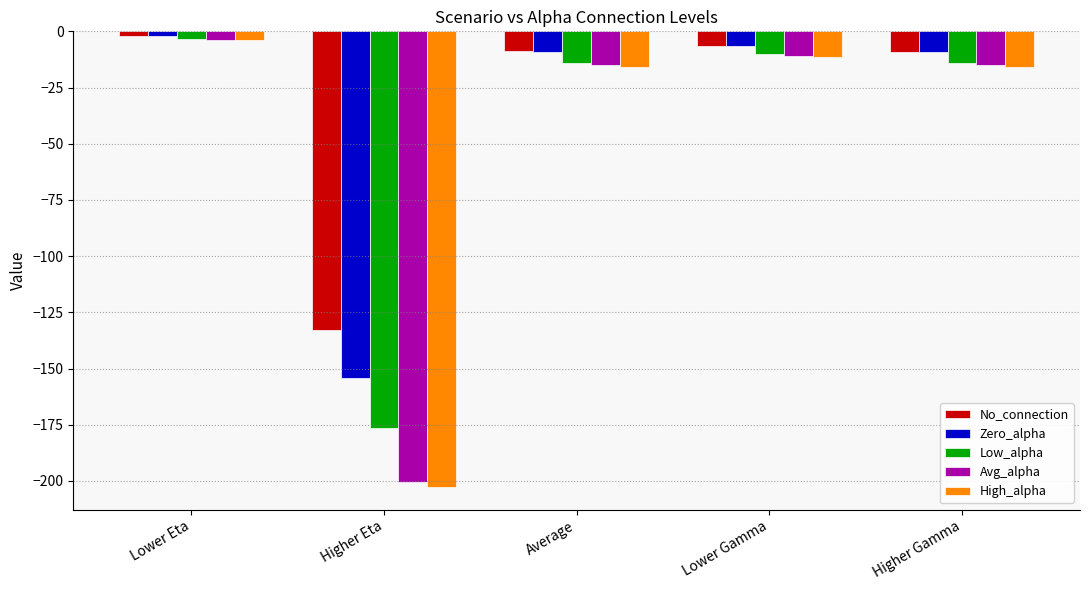

At which label does Zero_alpha first exceed -9?

Lower Eta